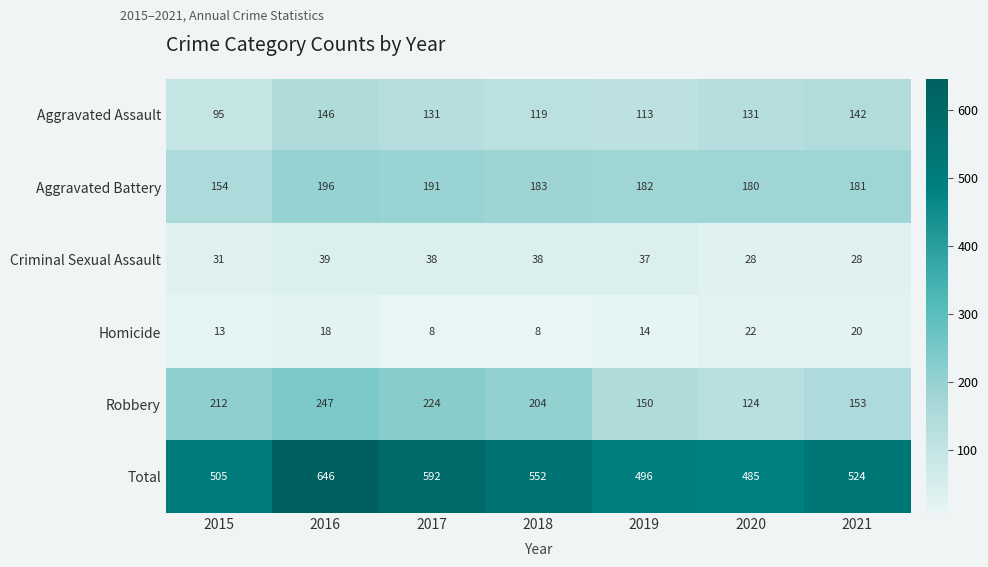

Rank the categories by Robbery value from lowest to highest.

2020, 2019, 2021, 2018, 2015, 2017, 2016